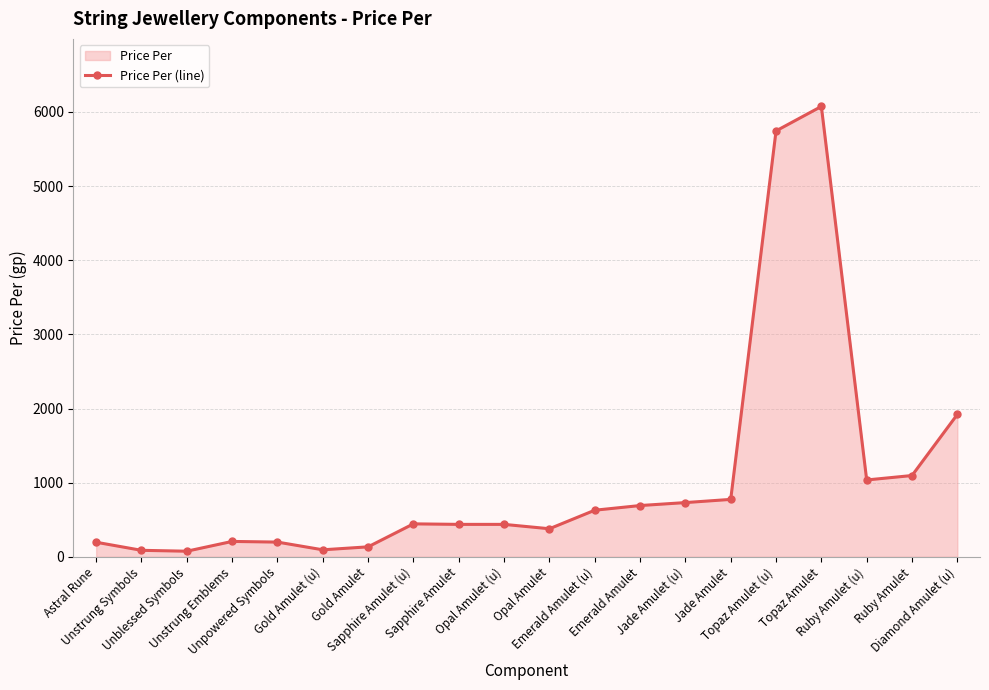

The chart shows a value of 101 at Unpowered Symbols. True or false?

False